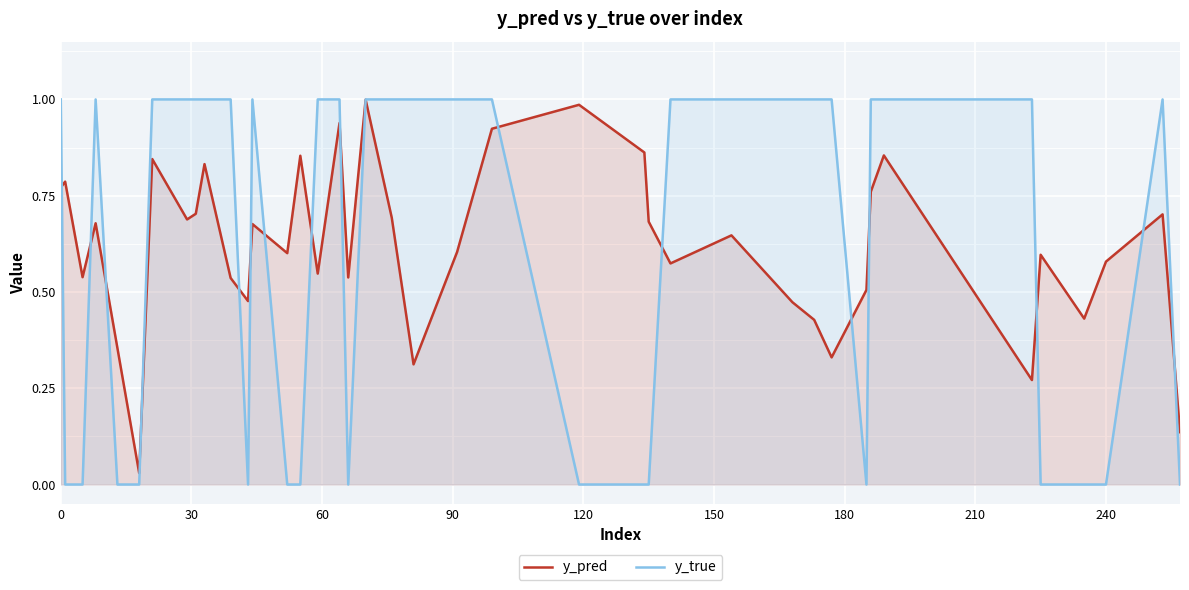

The value of y_true at 240 is 0.0. True or false?

True